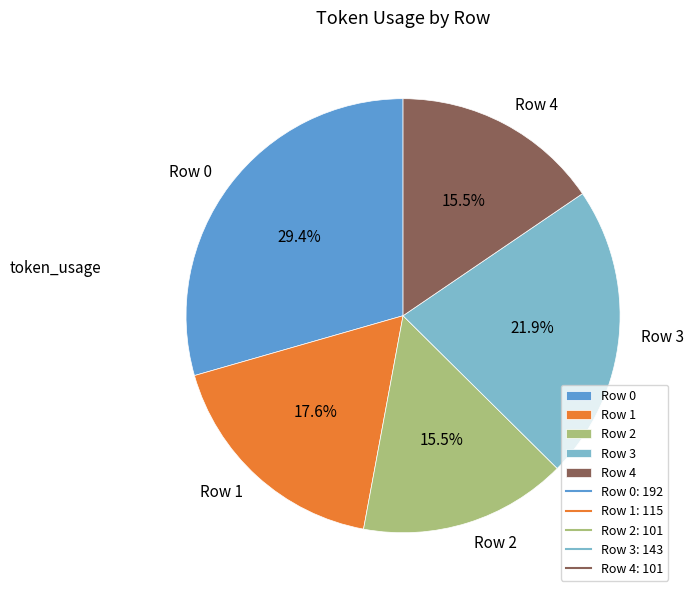

Which slice is the largest?

Row 0